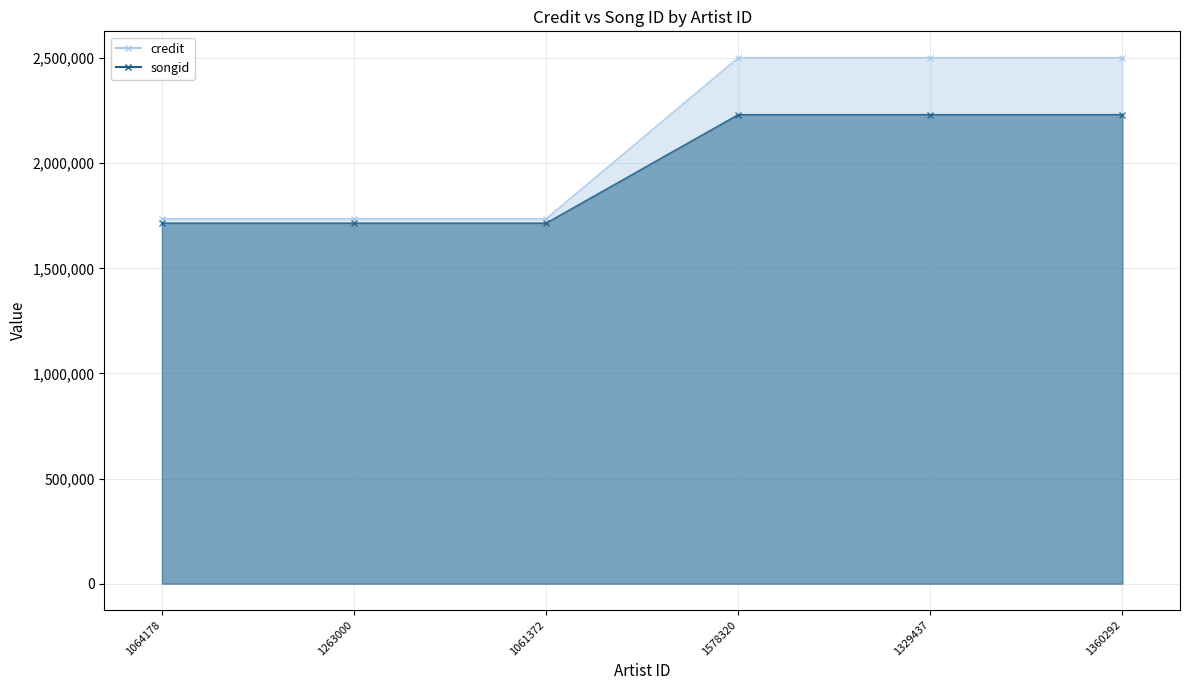

The songid series shows 2922227 at 1263000. True or false?

False